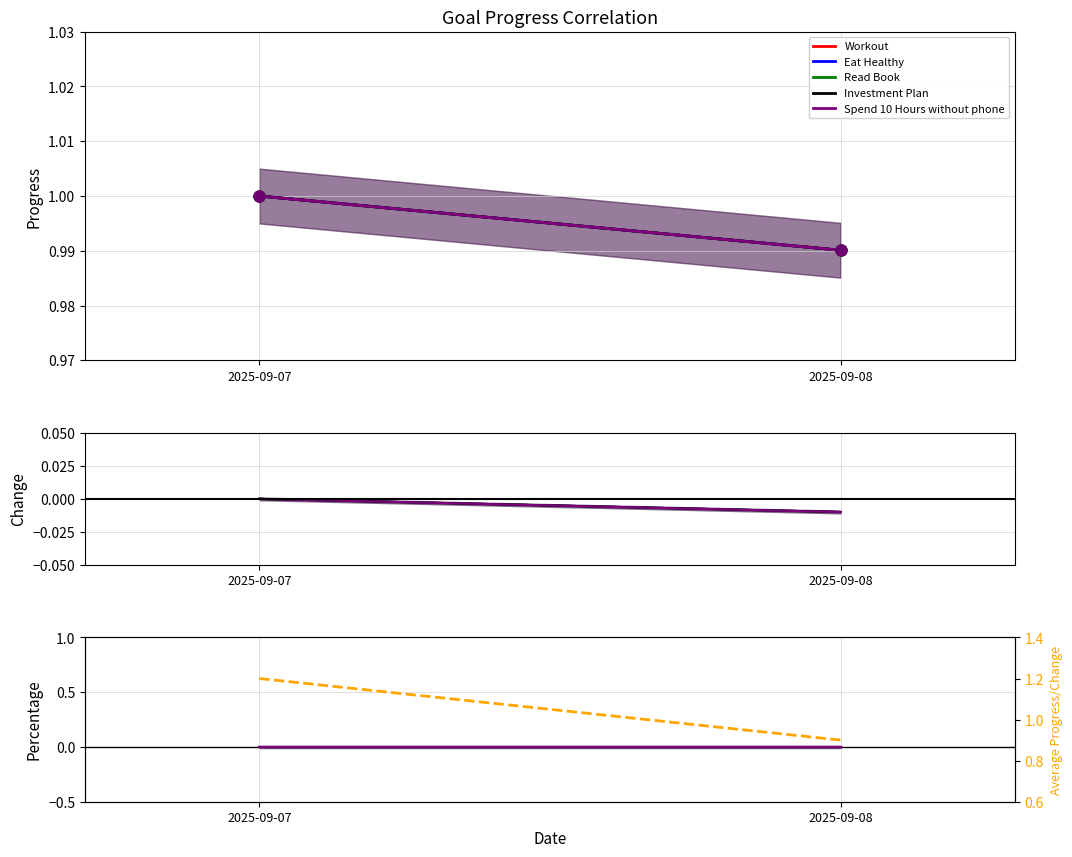

What is the total value across all series at 2025-09-07?

1.2